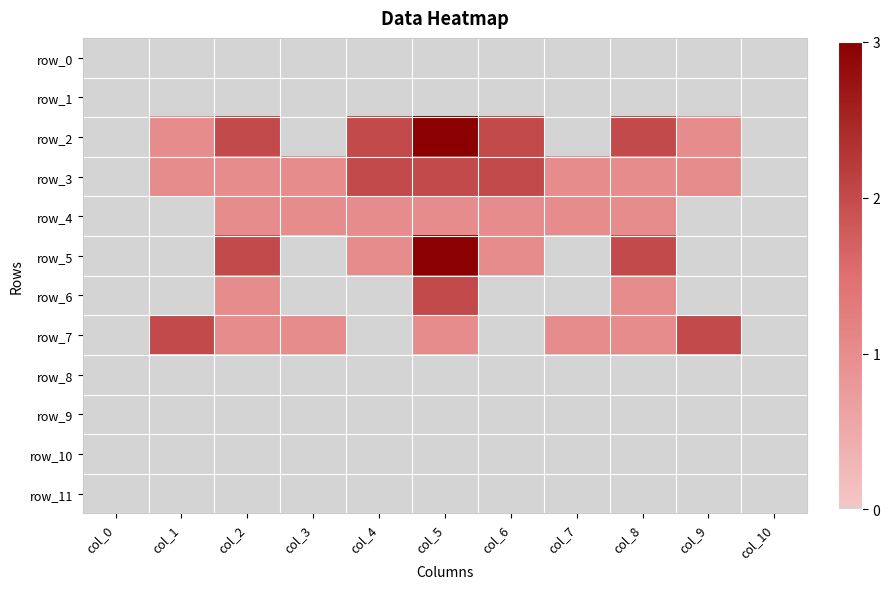

What is the spread (max minus min) of values at col_6?

2